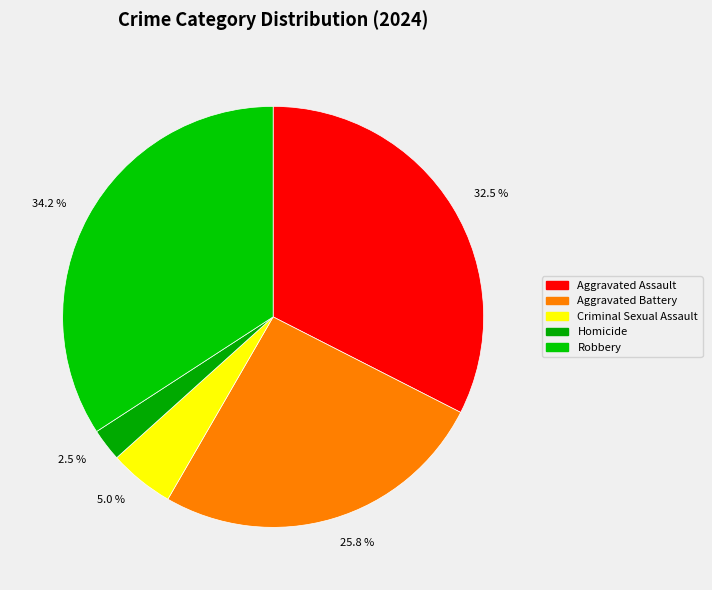

Which has a higher value, 34.2 % or 2.5 %?

34.2 %